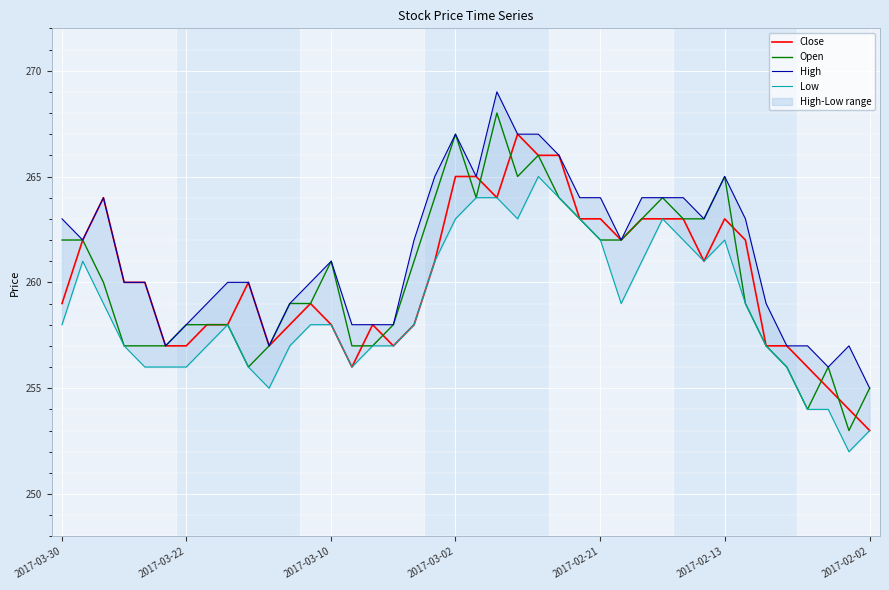

Which series has the largest range (max minus min)?

Open